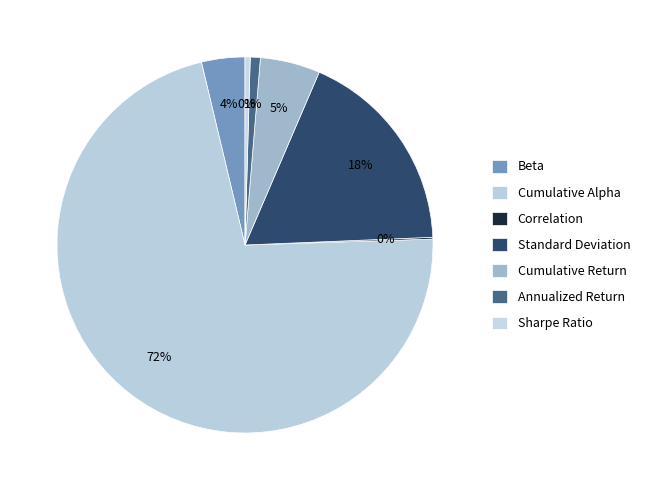

To the nearest percent, what is the combined percentage of Beta and Sharpe Ratio?

4%